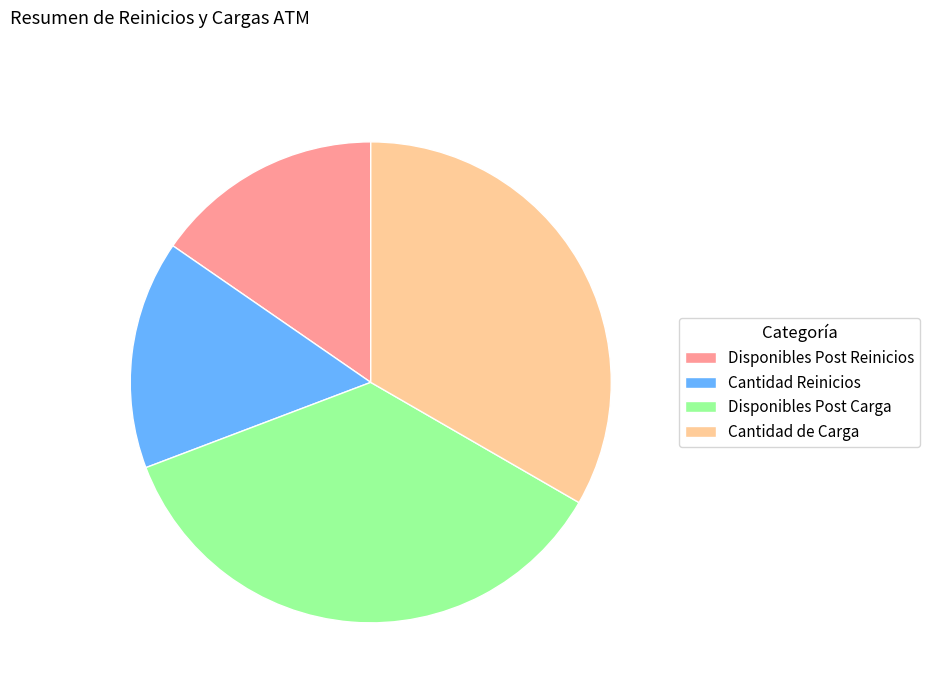

Is Cantidad Reinicios the majority of the pie?

No